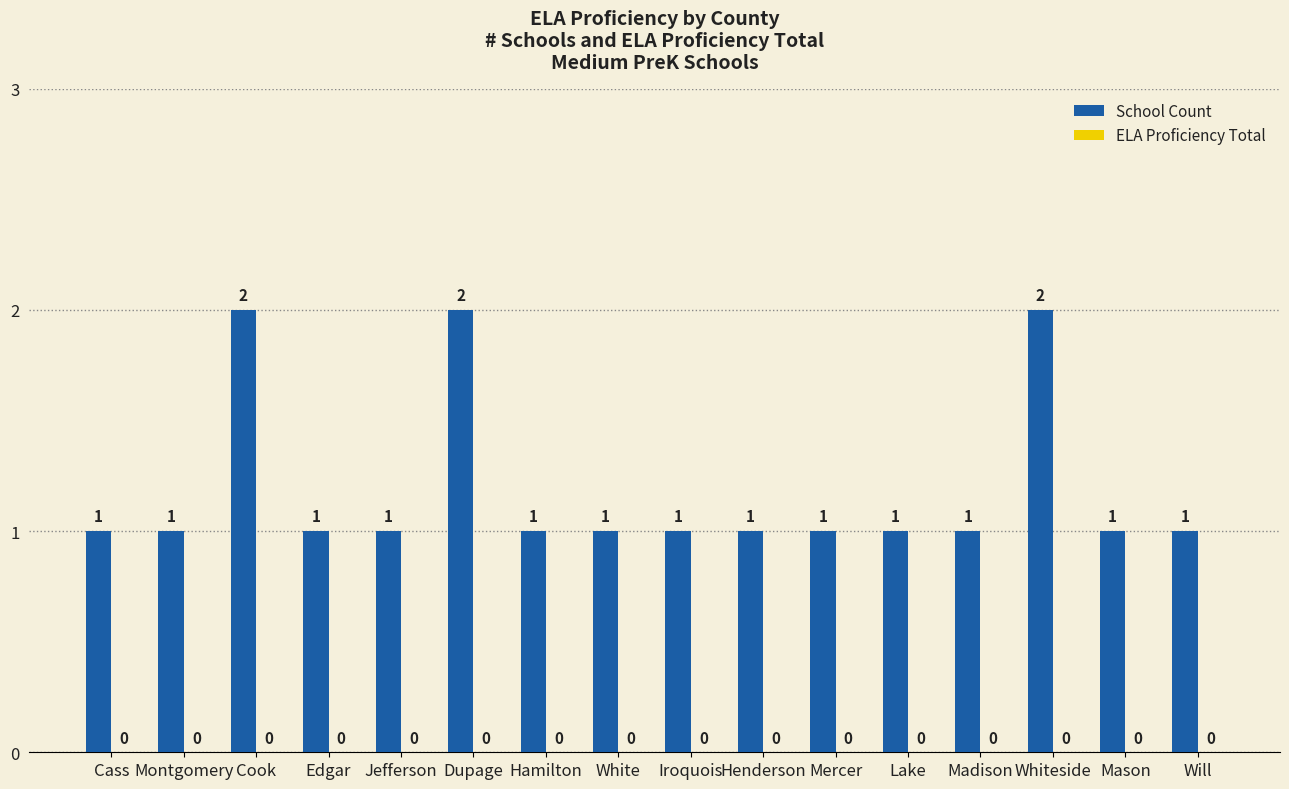

The chart shows a value of 1 at Cass. True or false?

True